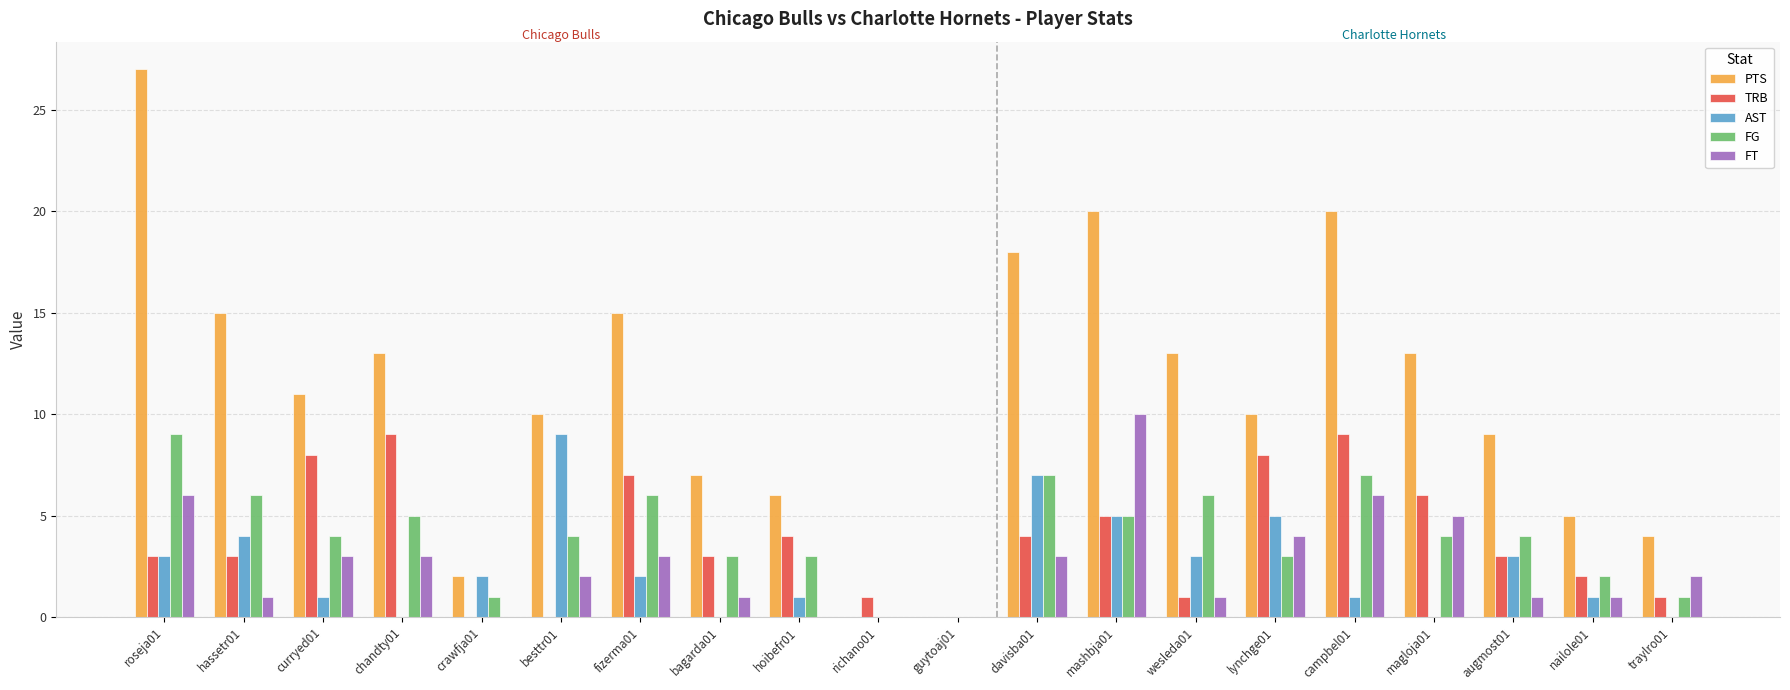

How many categories are shown in the chart?

20